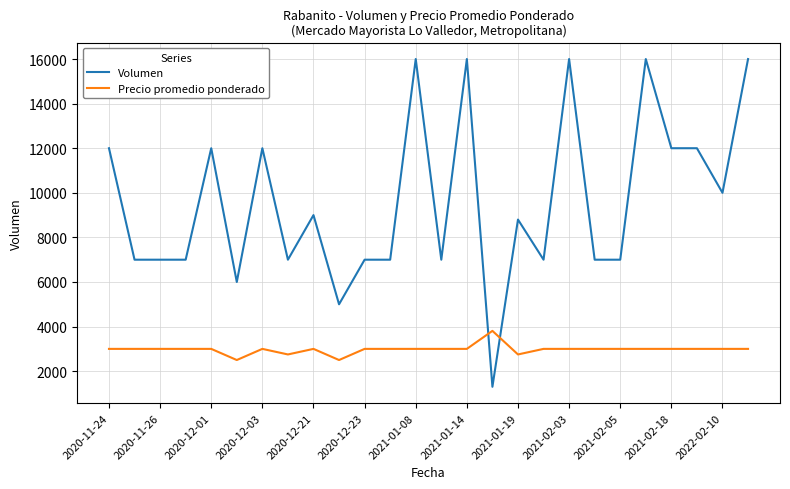

At how many categories does at least one series exceed 14147?

5